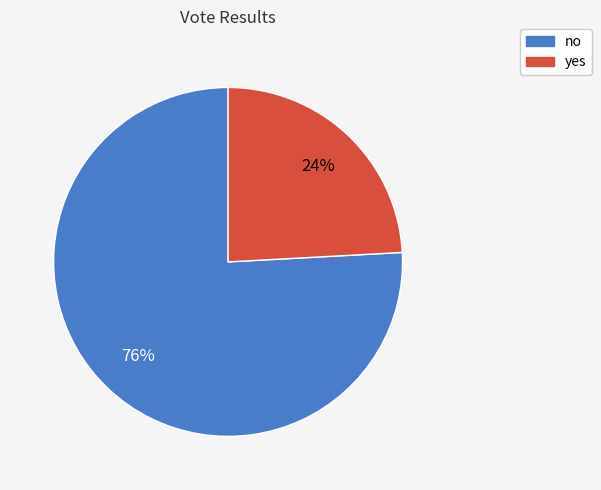

Between no and yes, which is larger?

no